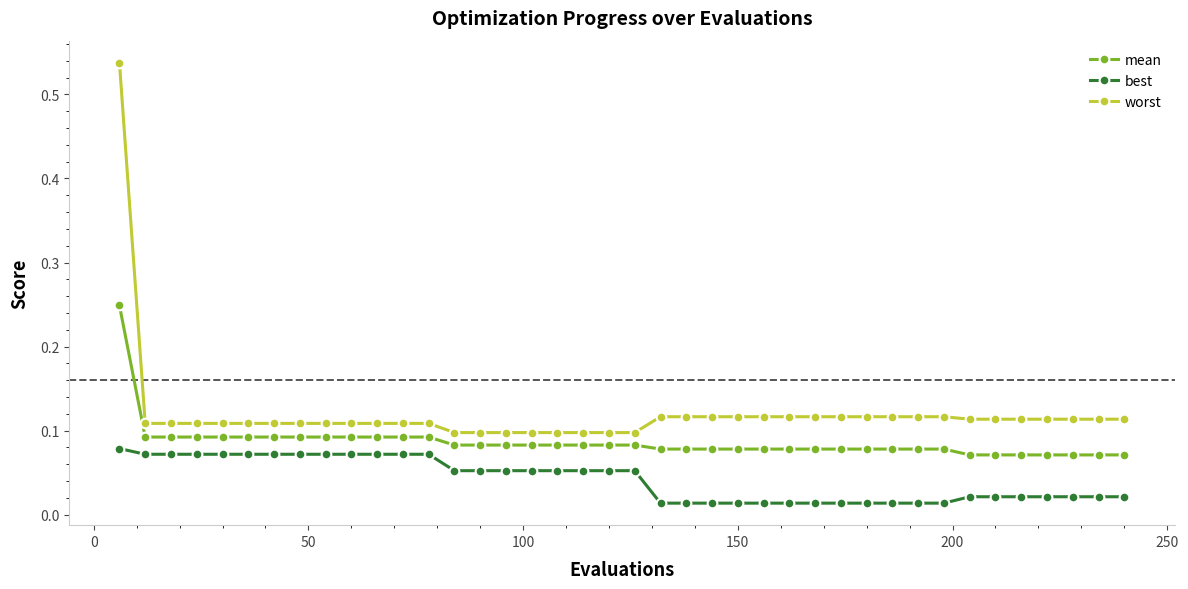

Which series has the widest spread of values?

worst